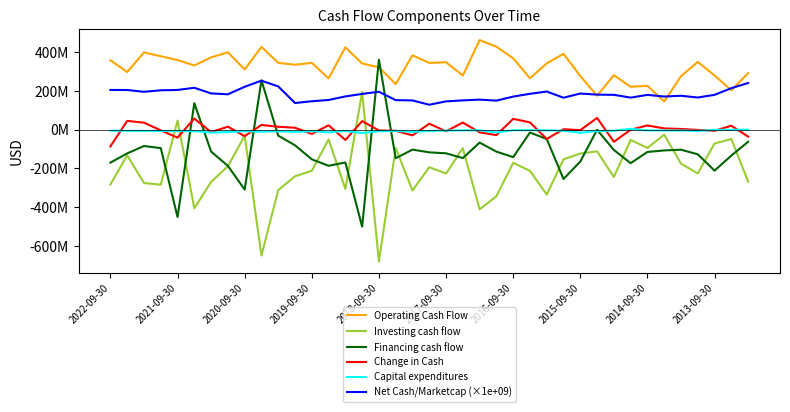

What are all the series names shown in the legend?

Operating Cash Flow, Investing cash flow, Financing cash flow, Change in Cash, Capital expenditures, Net Cash/Marketcap (×1e+09)